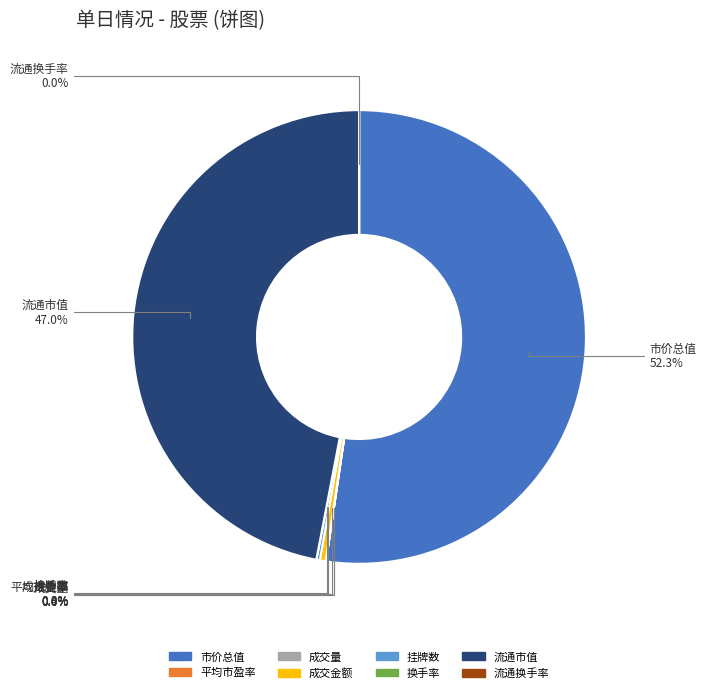

Which category has the biggest portion of the pie?

市价总值